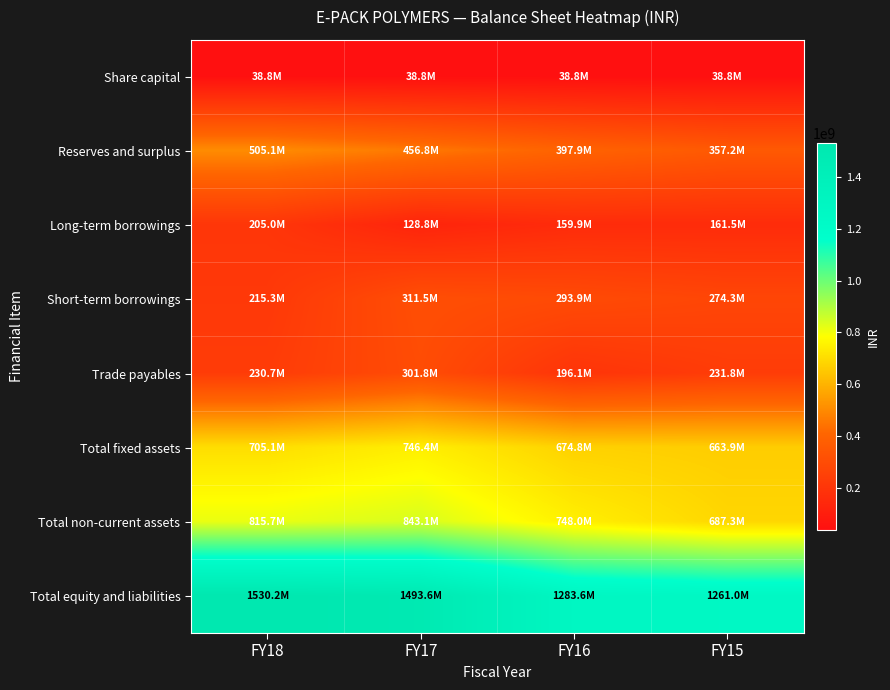

Rank the series at FY17 from highest to lowest value.

Total equity and liabilities, Total non-current assets, Total fixed assets, Reserves and surplus, Short-term borrowings, Trade payables, Long-term borrowings, Share capital